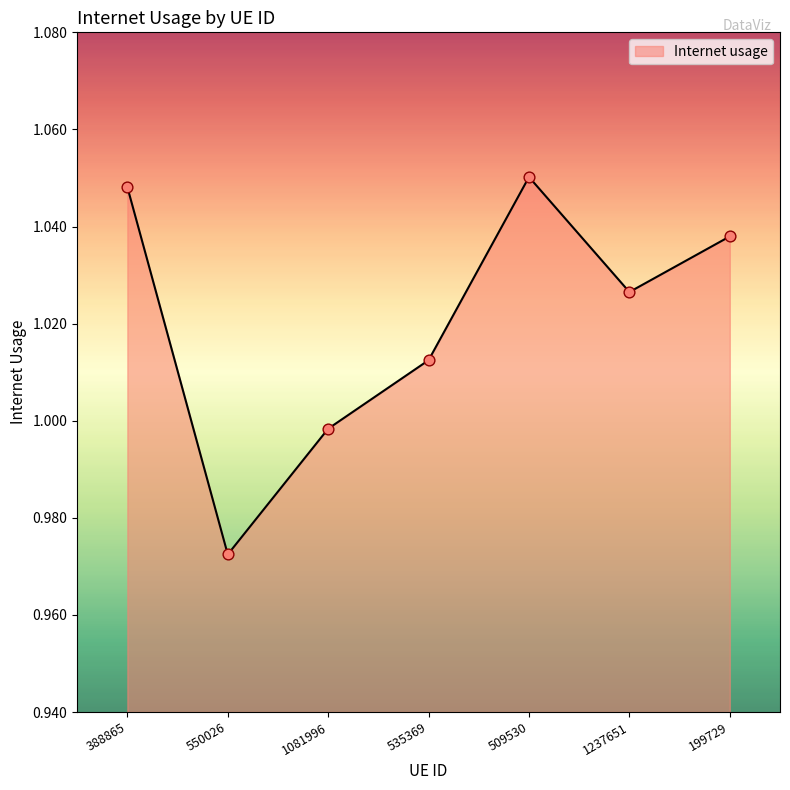

What is the change in value from 550026 to 1237651?

+0.1